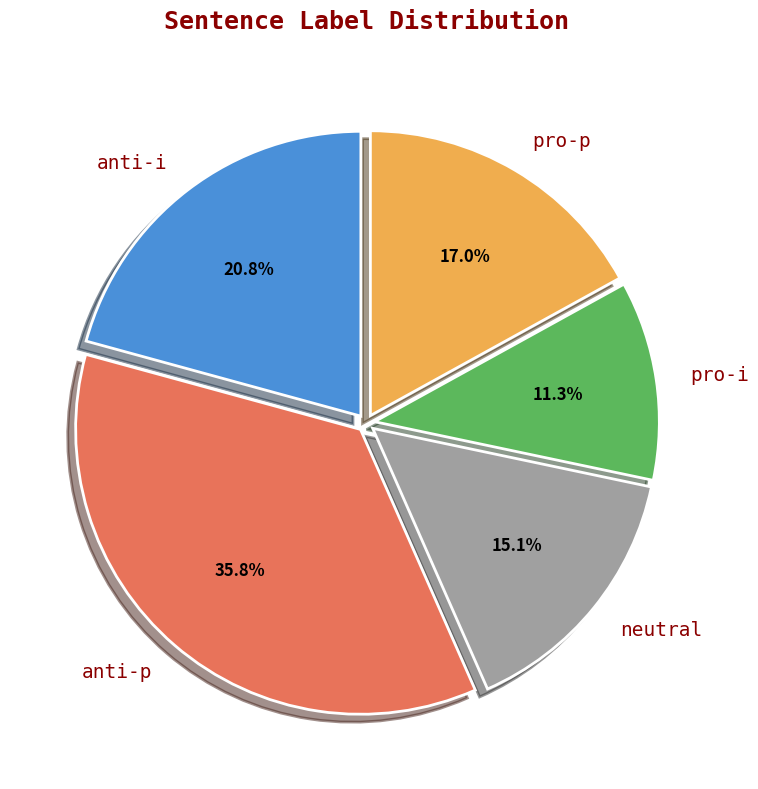

Is there a majority slice in this chart?

No